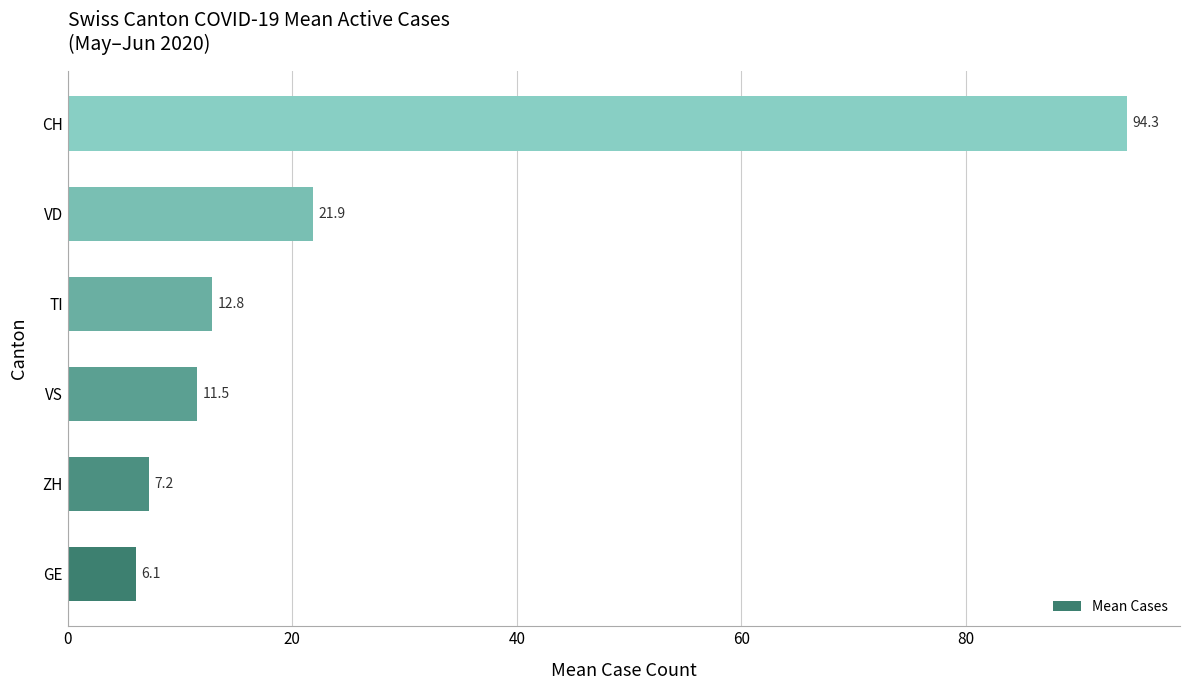

How many series are shown in this chart?

1